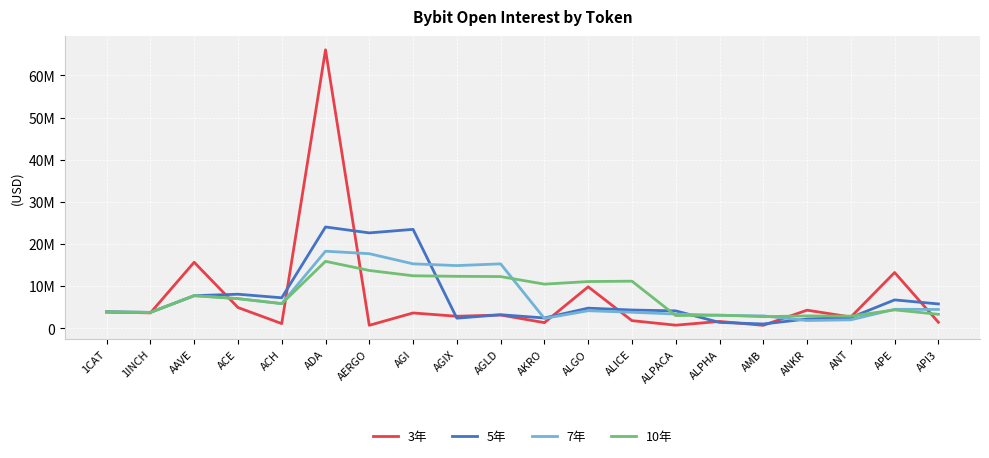

What are all the series names shown in the legend?

3年, 5年, 7年, 10年